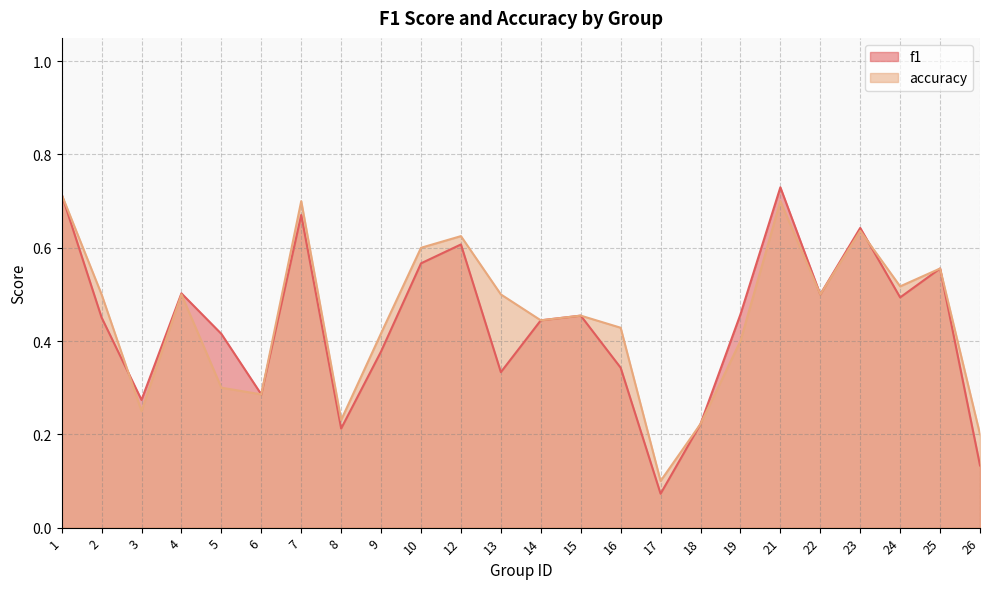

What is the sum of all f1 values?

10.5